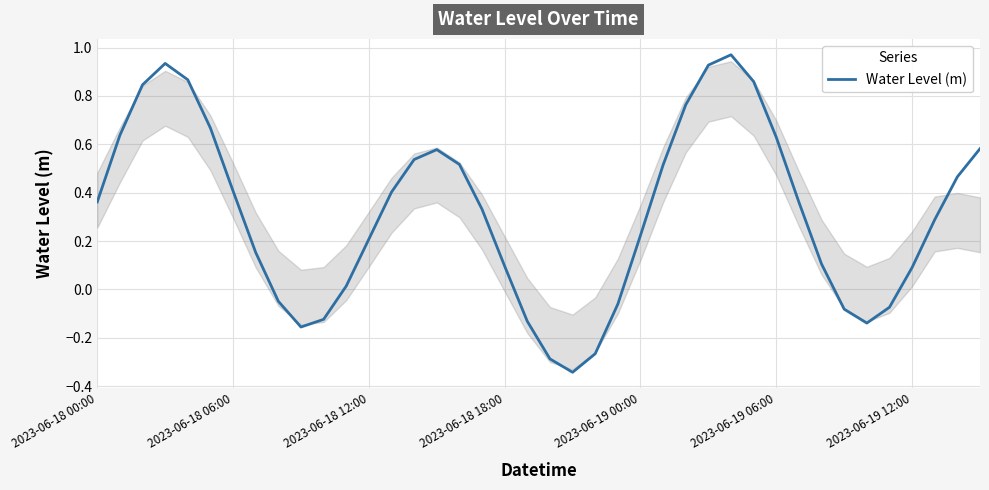

Is this an area chart (filled region under the line)?

Yes